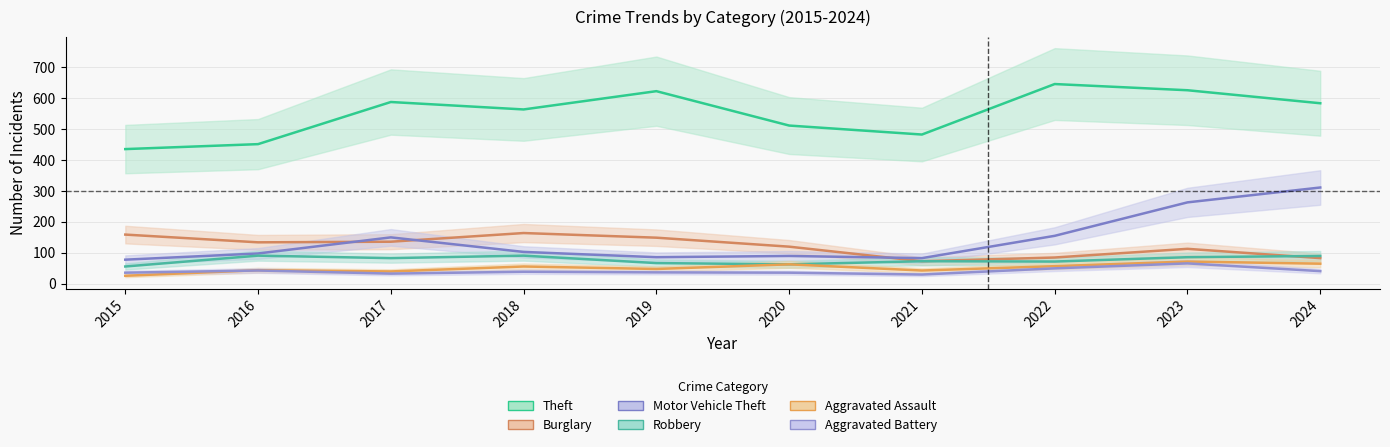

True or false: Theft and Aggravated Battery intersect in this chart.

False